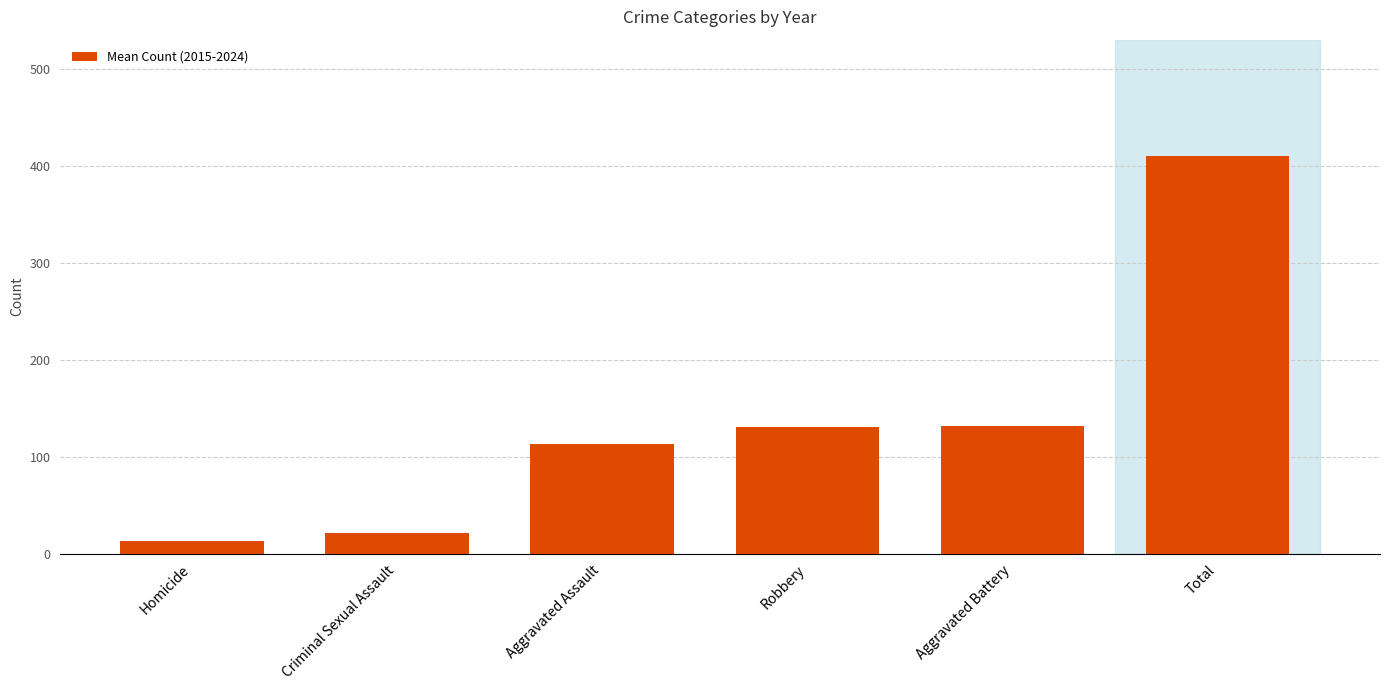

What is the difference between the maximum and second lowest values?

388.2